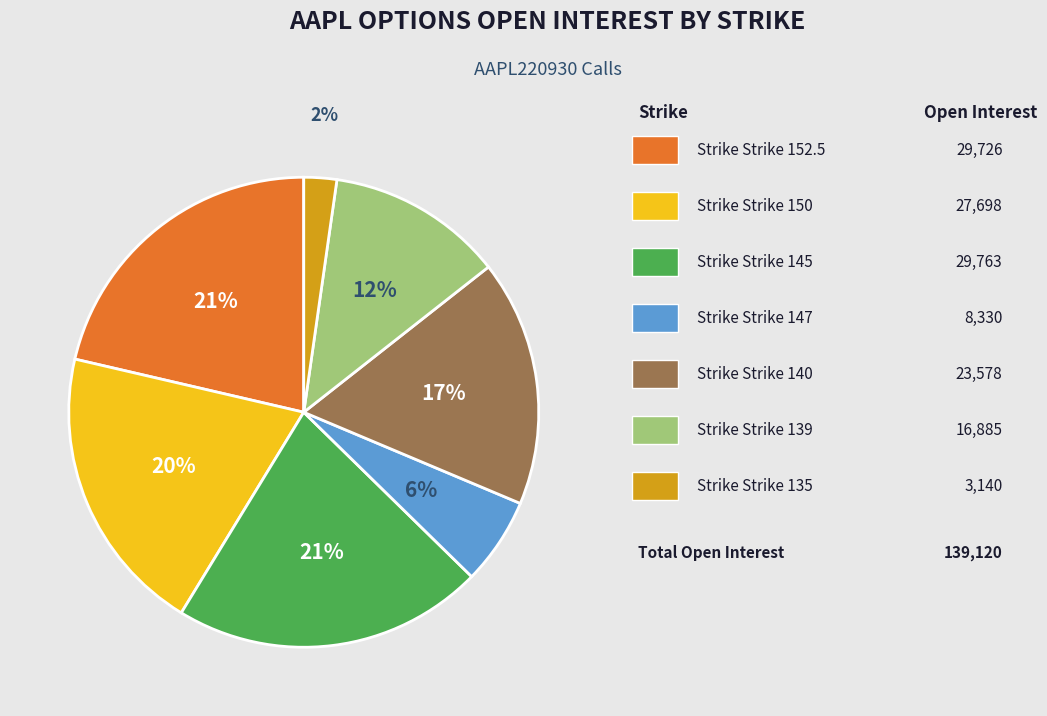

Does any single category account for the majority?

No